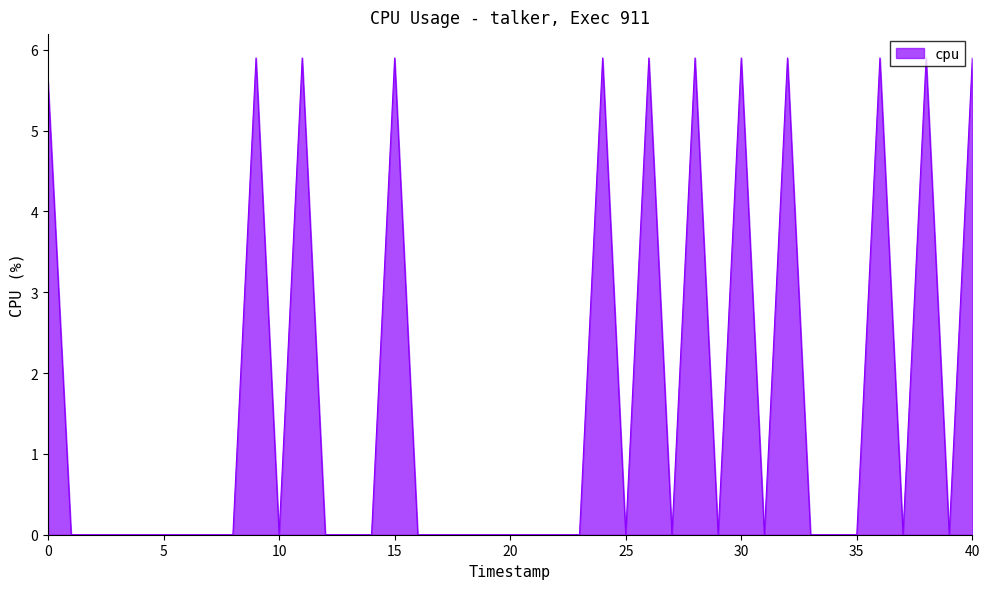

What is the difference between the maximum and minimum values?

5.9